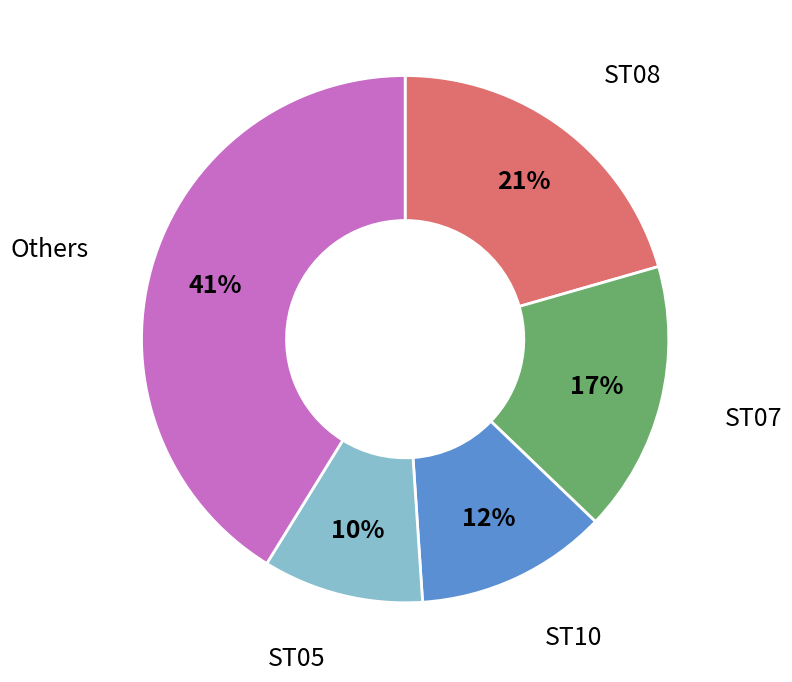

What is the smallest slice in the pie chart?

ST05